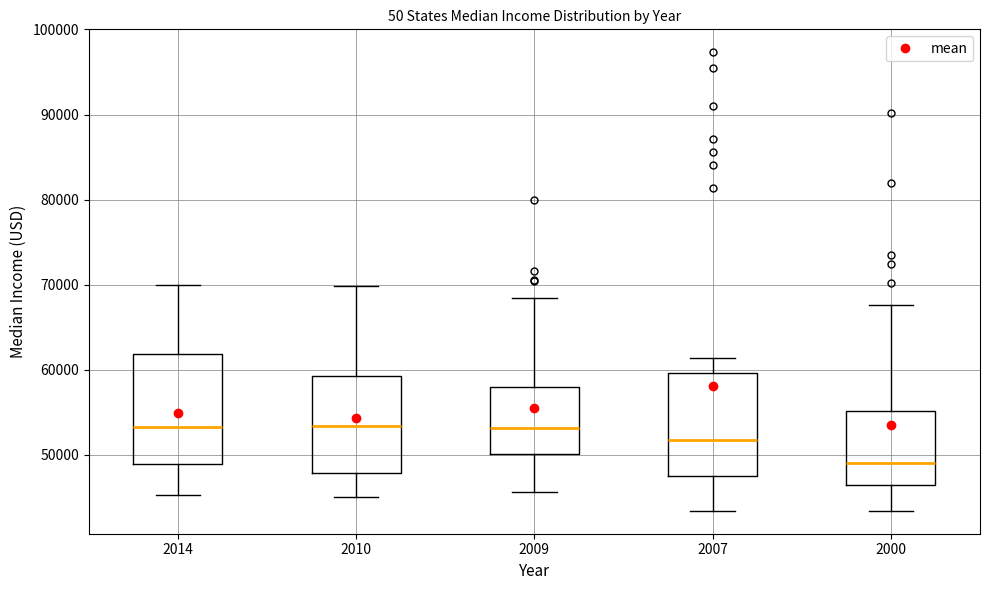

Where is the upper edge of the box at x = 2009 on the y-axis? The values are not printed on the chart, so give them approximately, as read against the axis.

58000